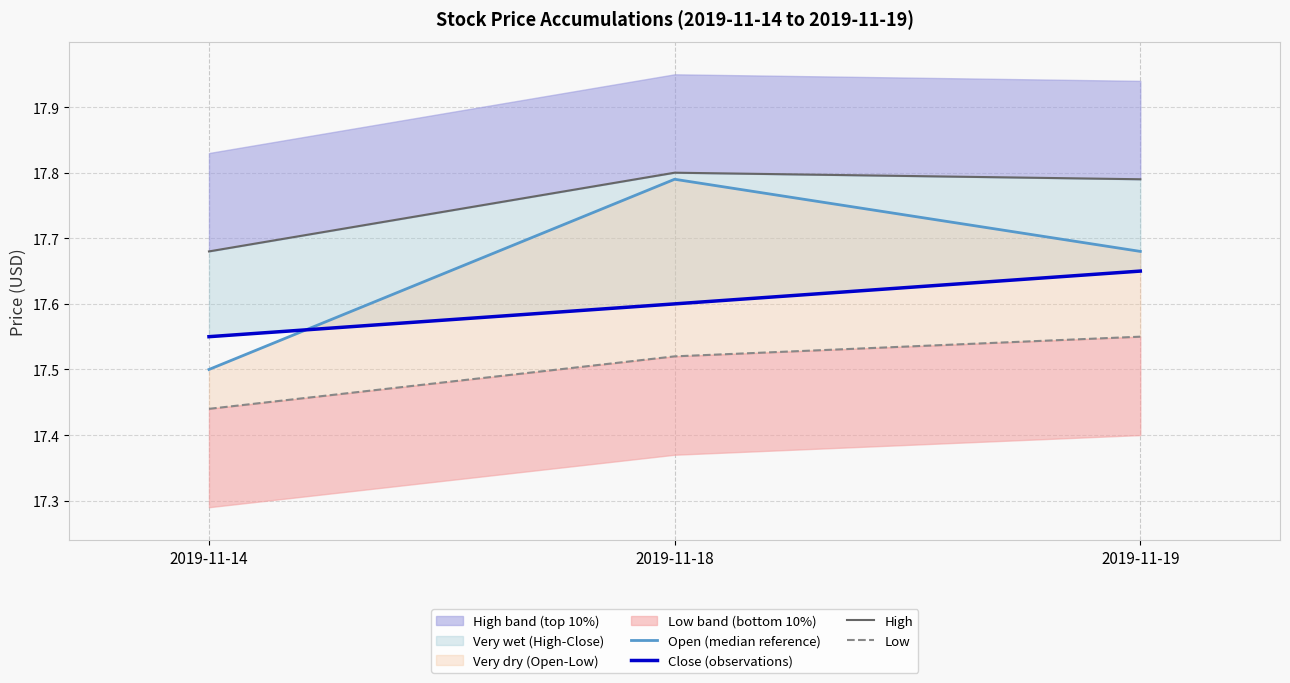

At 2019-11-18, list the series in order from smallest to largest.

Low, Close (observations), Open (median reference), High